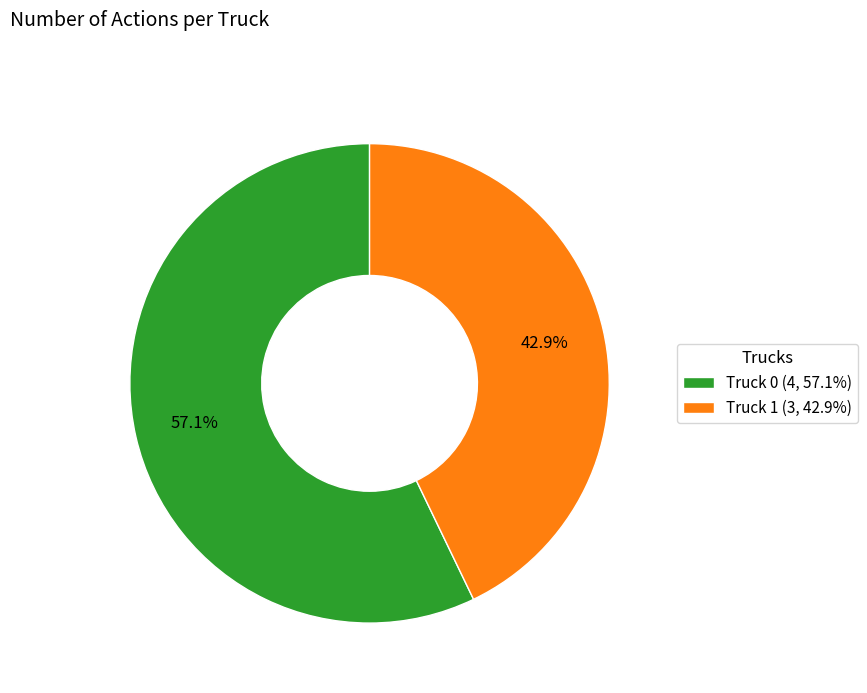

What is the total percentage of Truck 1 and Truck 0?

100.0%